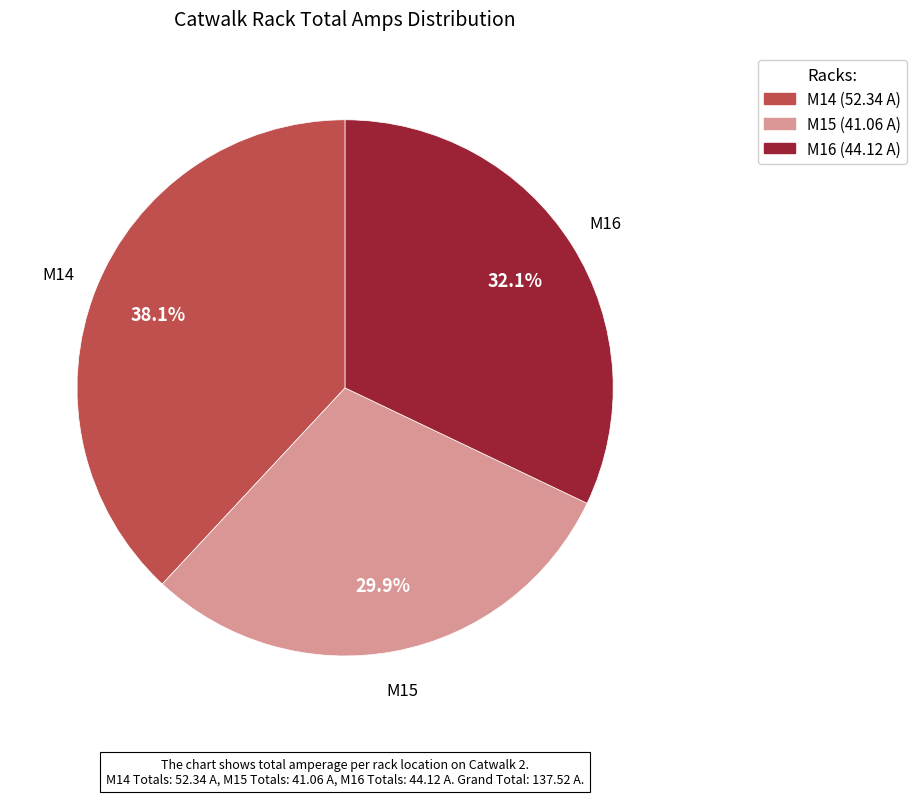

True or false: M14 accounts for 47% of the total.

False